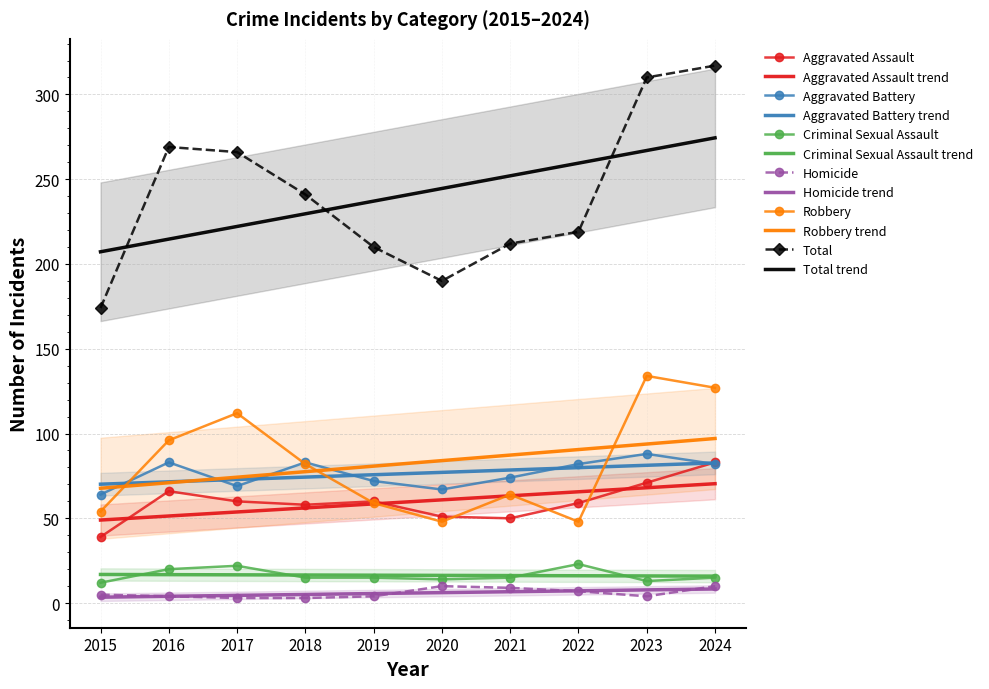

What value does the Robbery series have at 2024, to the nearest 10?

130